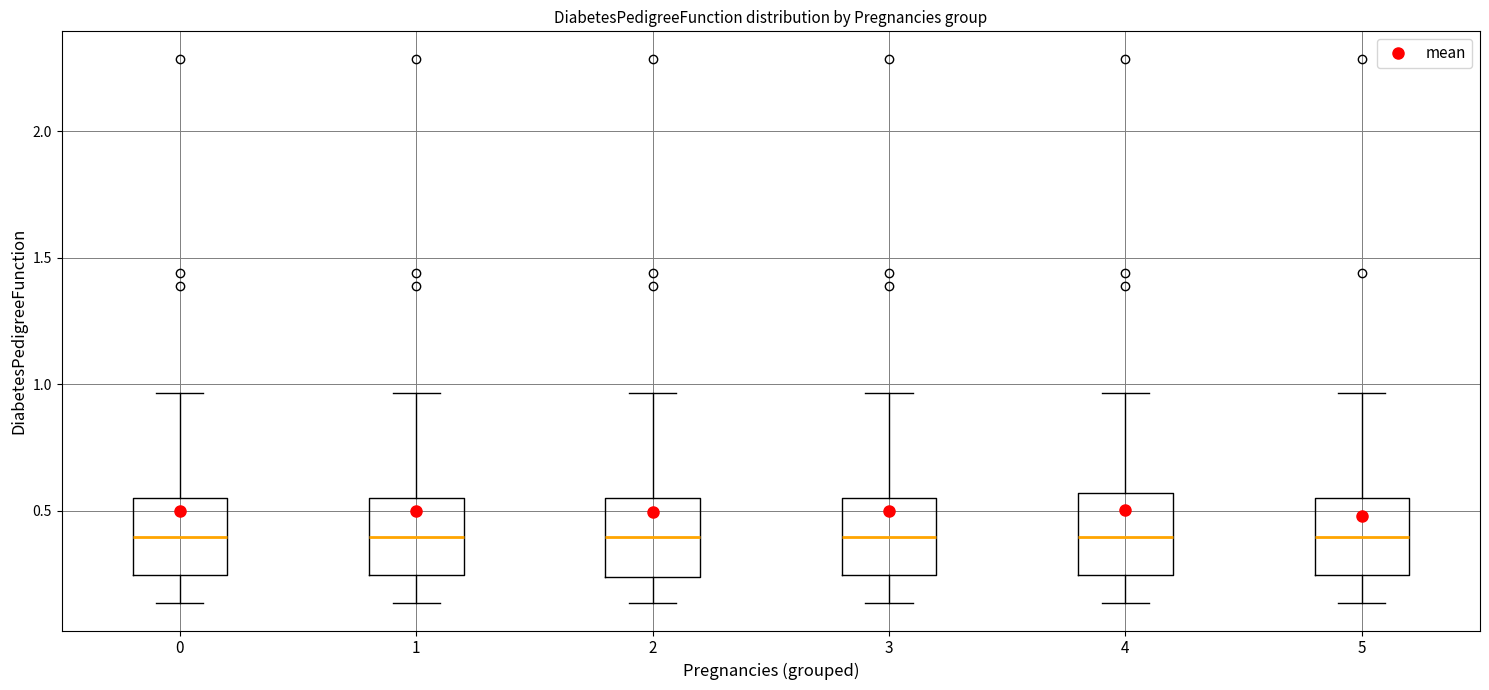

Where is the upper edge of the box at x = 3 on the y-axis? The values are not printed on the chart, so give them approximately, as read against the axis.

0.55